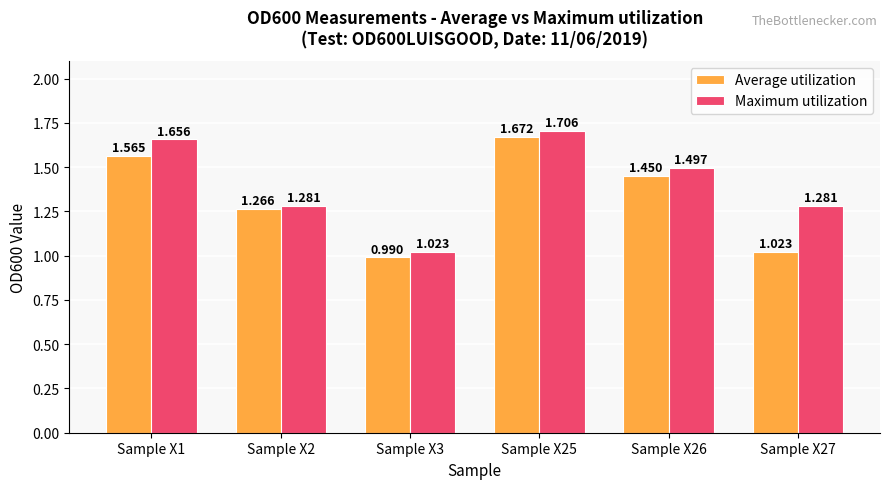

Is the value of Average utilization at Sample X3 greater than the value of Maximum utilization at Sample X26?

No